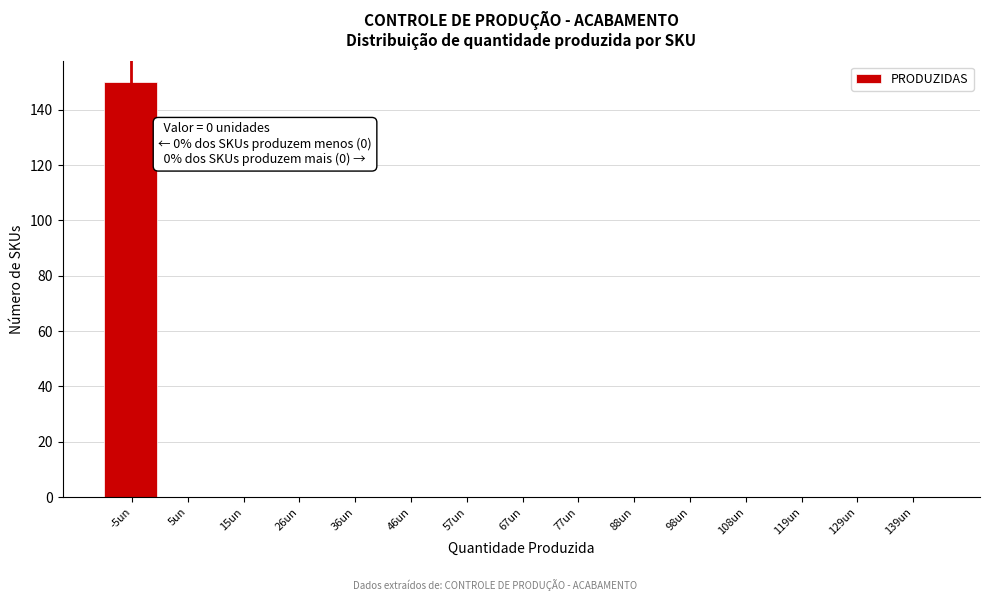

Reading left to right, extract all data points from this chart.

-5un=150	5un=0	15un=0	26un=0	36un=0	46un=0	57un=0	67un=0	77un=0	88un=0	98un=0	108un=0	119un=0	129un=0	139un=0